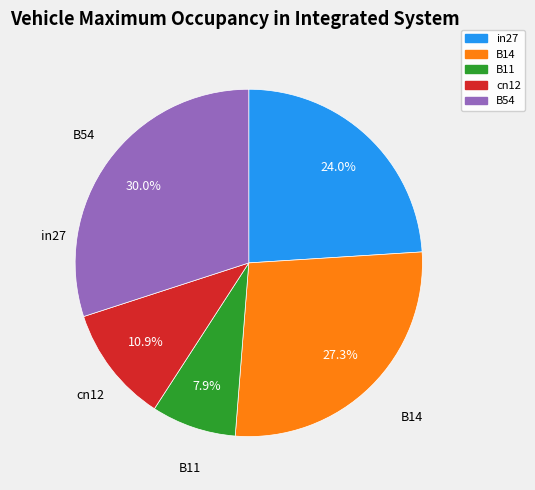

To the nearest percent, what is the combined percentage of B14 and cn12?

38%